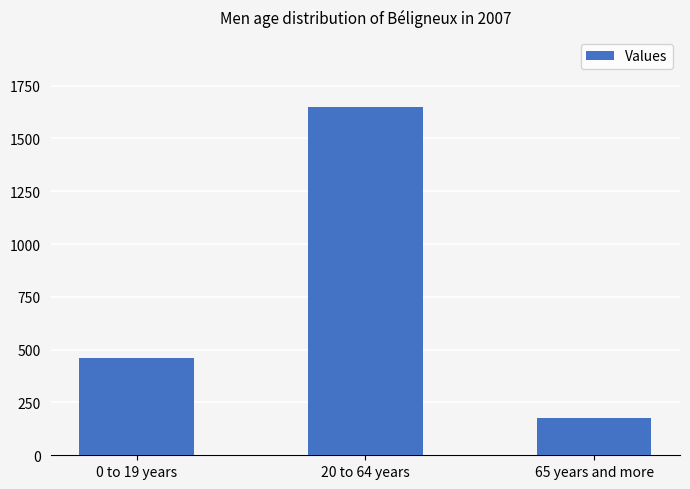

What position from the left is 65 years and more?

3